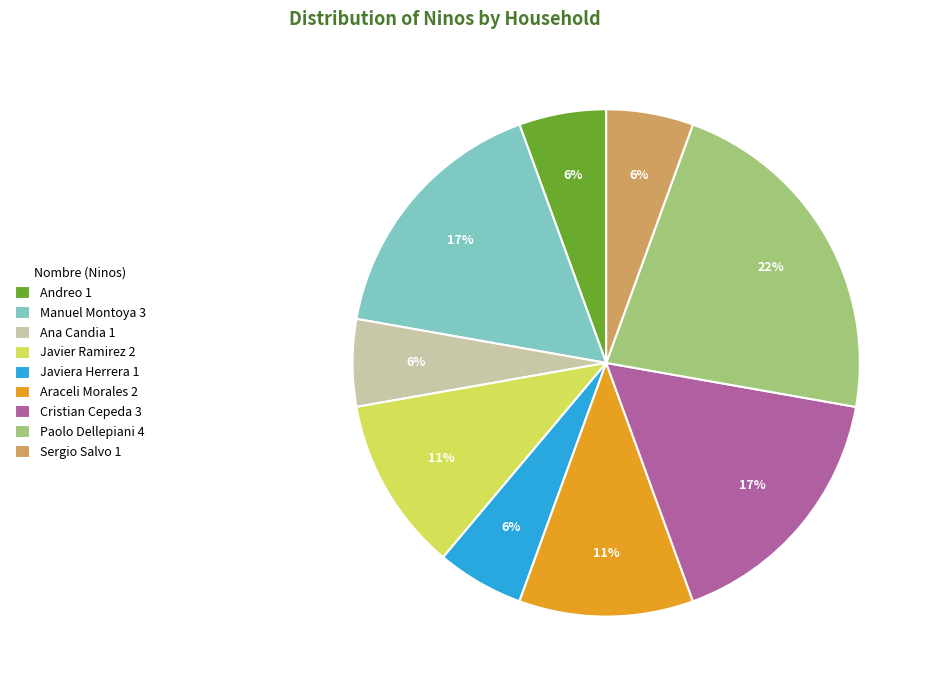

Is there a majority slice in this chart?

No